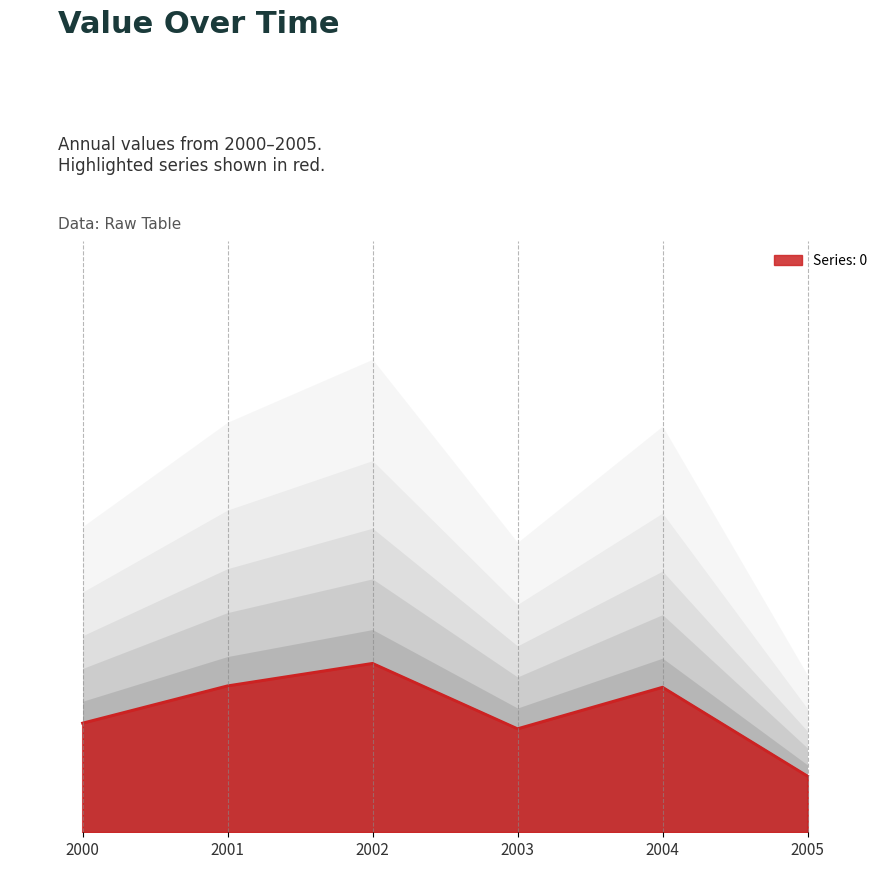

At which label is the value closest to 0?

2005